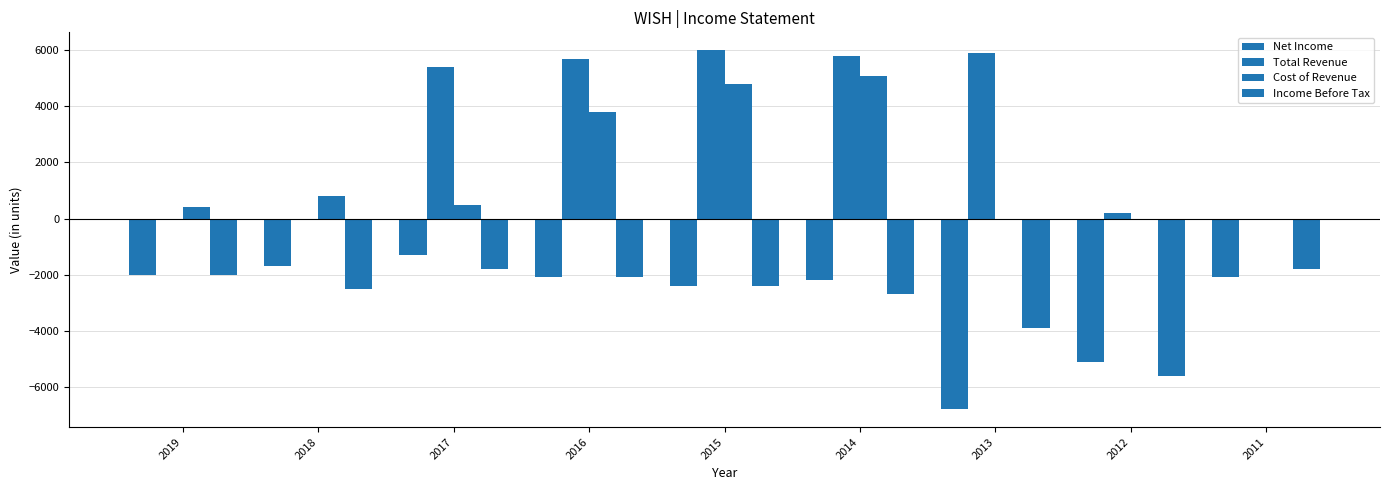

Is it true that Net Income equals -1649 at 2015?

False